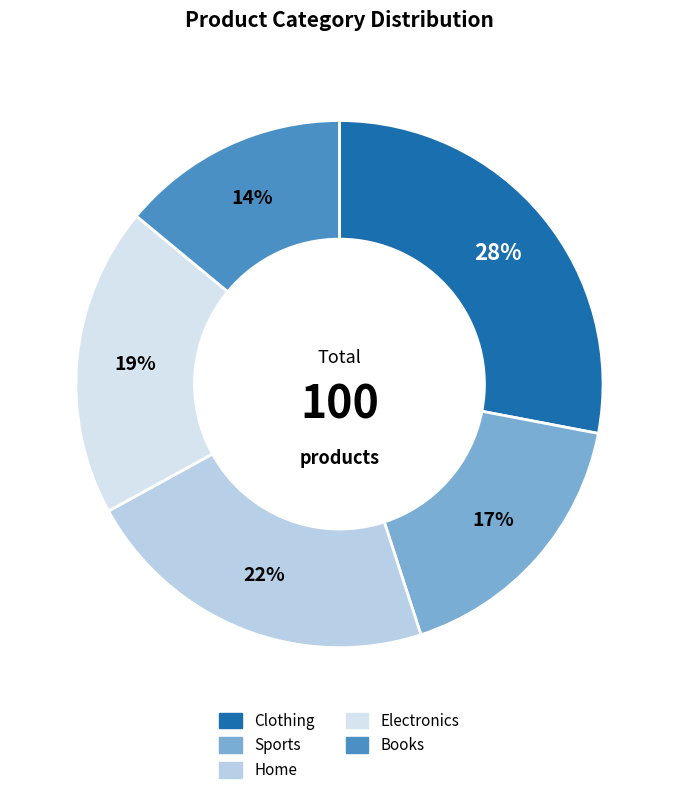

True or false: Sports accounts for 2% of the total.

False